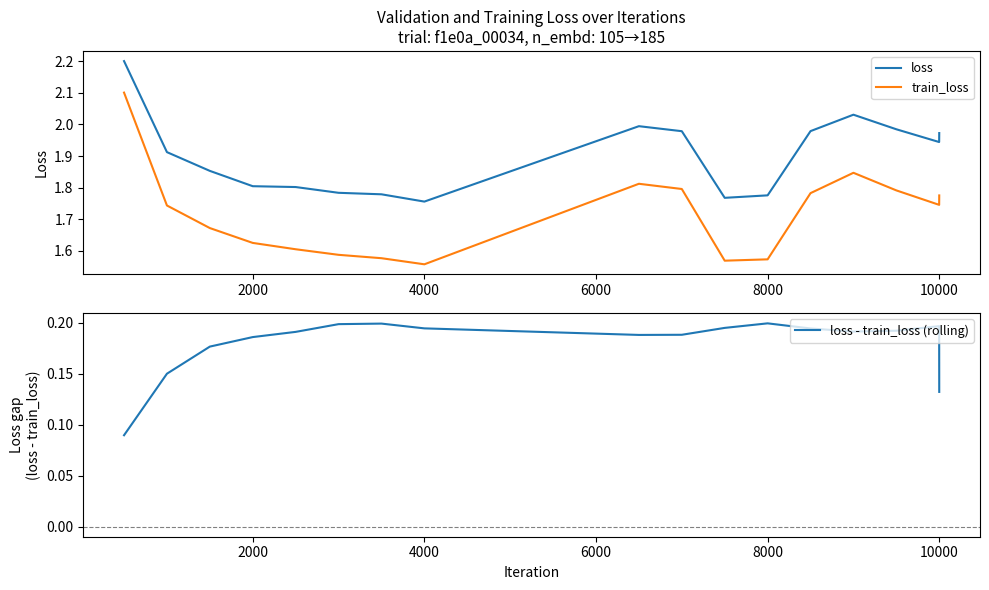

Reading left to right, what are all the values shown in this chart?

loss: 2.2	1.9	1.9	1.8	1.8	1.8	1.8	1.8	2.0	2.0	1.8	1.8	2.0	2.0	2.0	1.9	2.0
train_loss: 2.1	1.7	1.7	1.6	1.6	1.6	1.6	1.6	1.8	1.8	1.6	1.6	1.8	1.8	1.8	1.7	1.8
loss - train_loss (rolling): 0.1	0.2	0.2	0.2	0.2	0.2	0.2	0.2	0.2	0.2	0.2	0.2	0.2	0.2	0.2	0.2	0.1